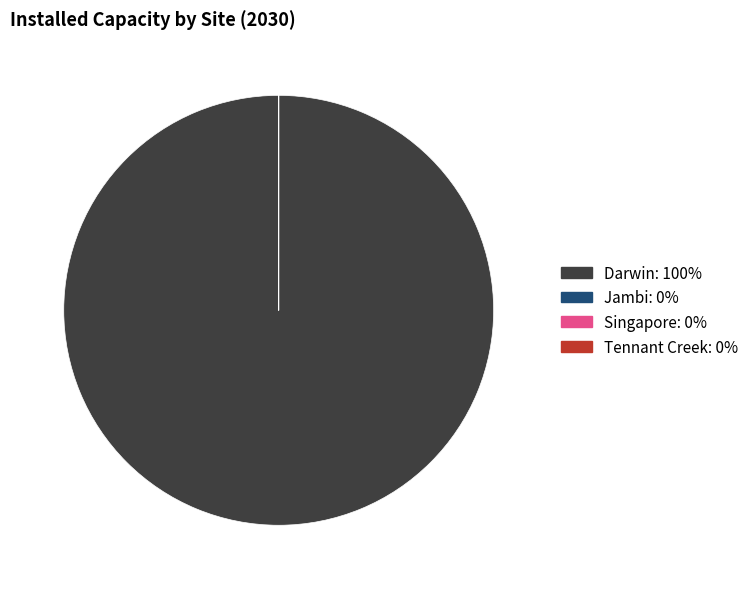

Is there any slice that represents more than half of the pie?

Yes